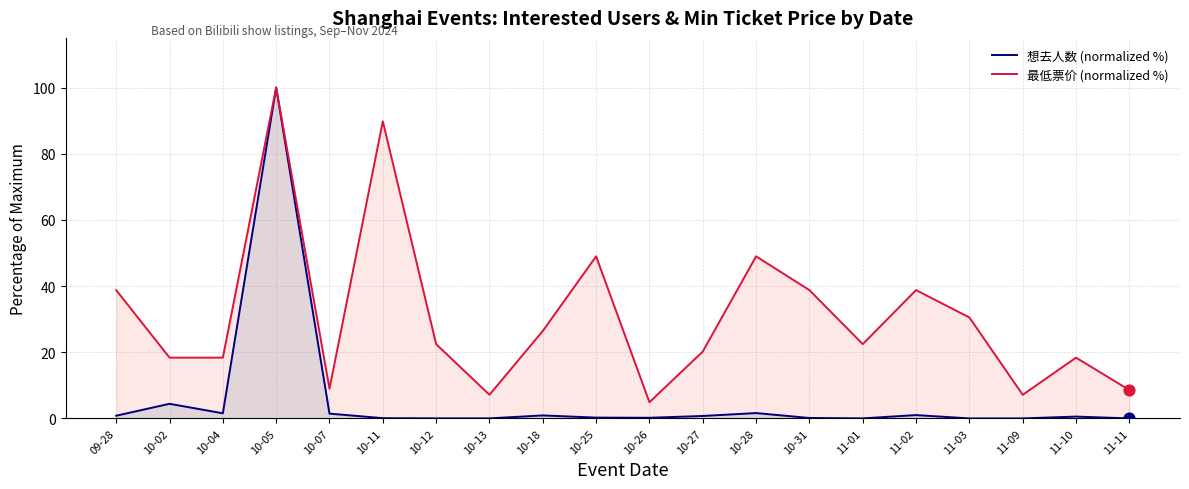

Which series has the widest spread of Y values?

想去人数 (normalized %)